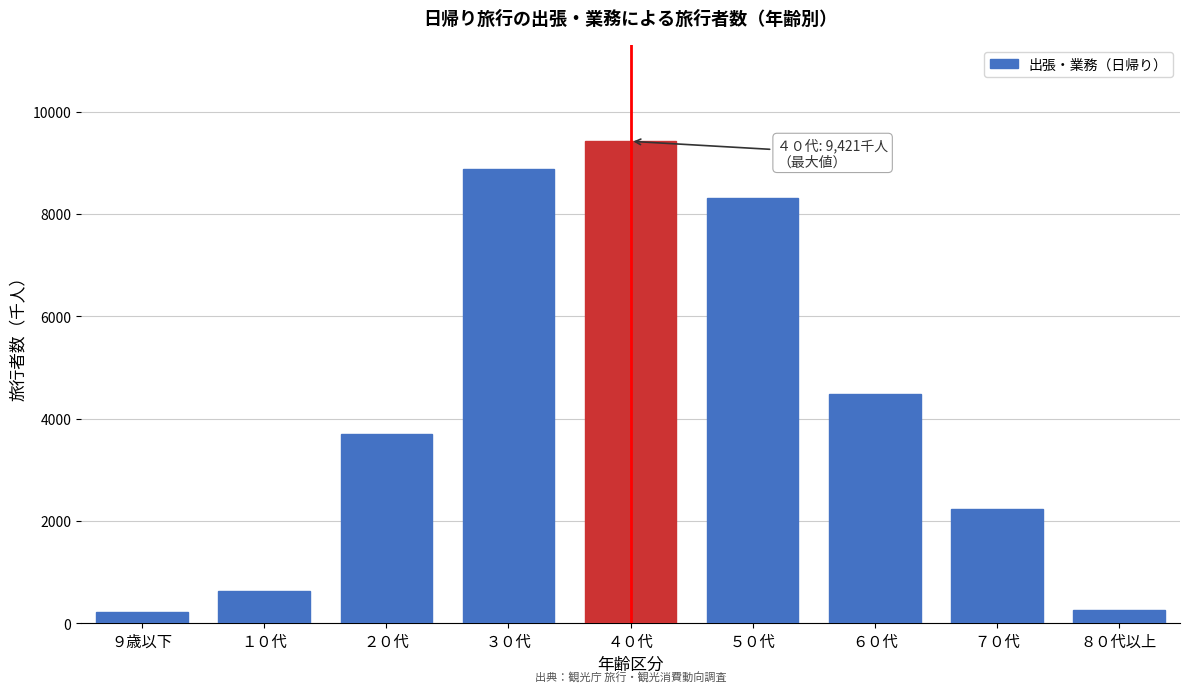

At which category does the chart reach its peak across all series?

４０代